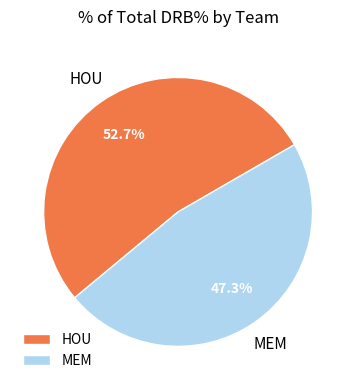

To the nearest percent, what is the difference between the largest and smallest slice percentages?

5%